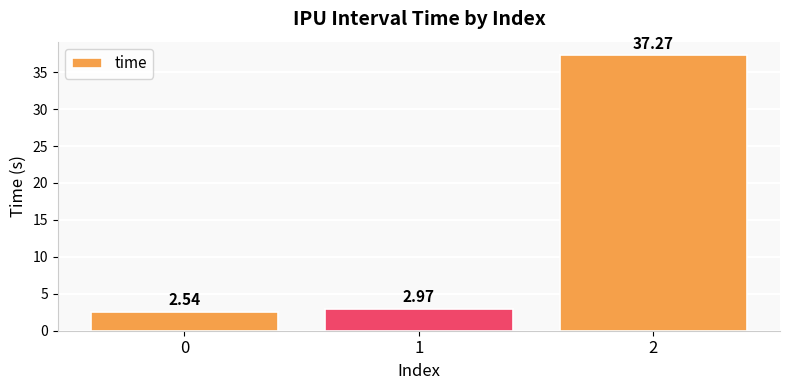

What is the sum of the values at 0 and 1?

5.5